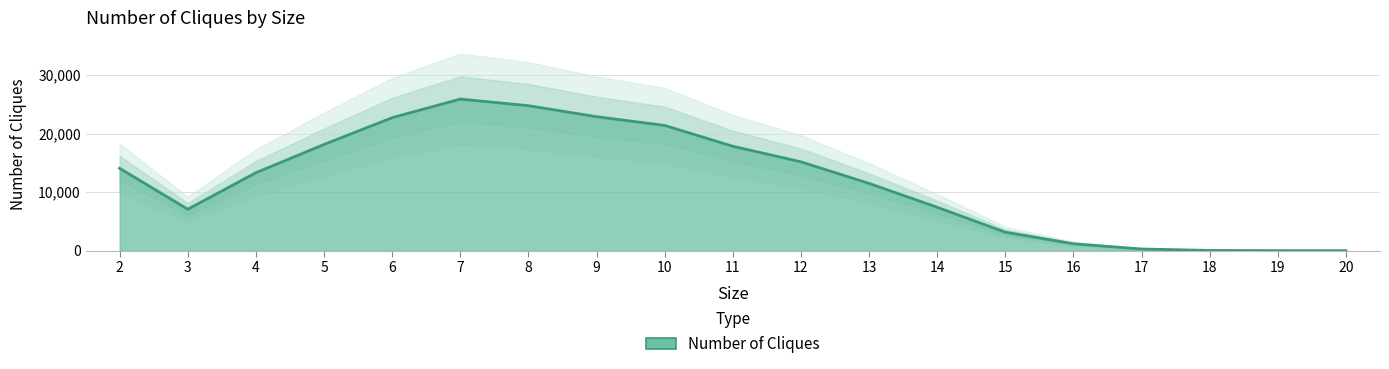

What is the change in value from 6 to 12?

-7534